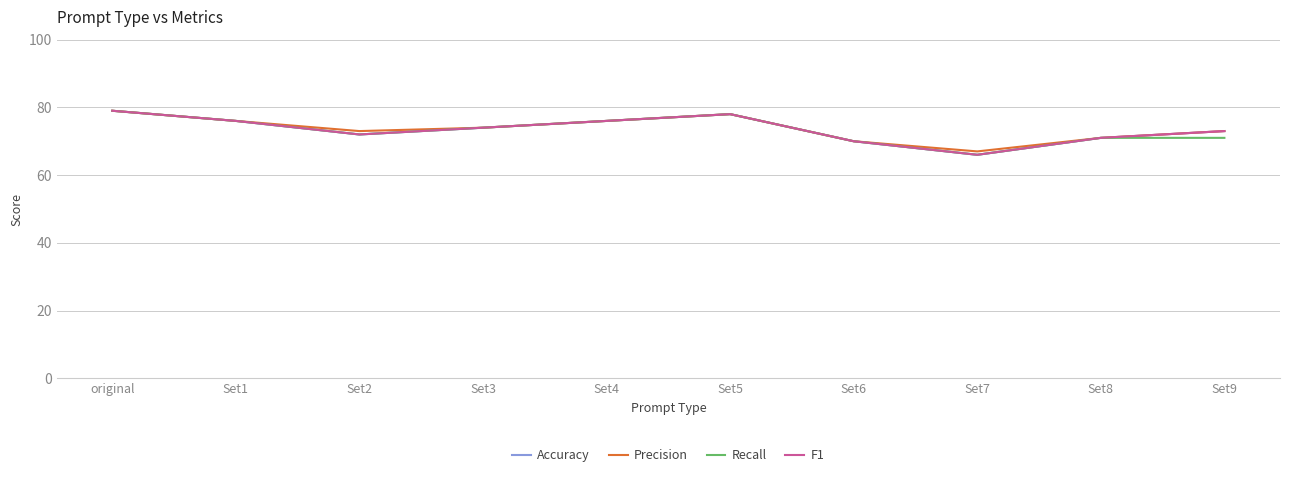

Where is the first local maximum for F1?

Set5